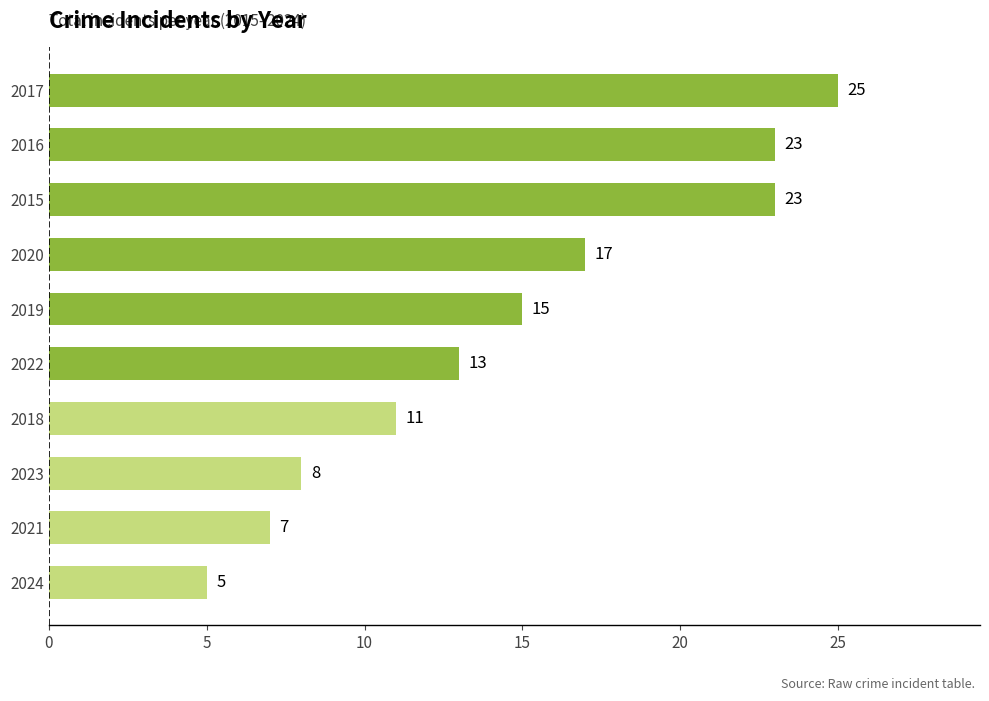

How many series are shown in this chart?

1